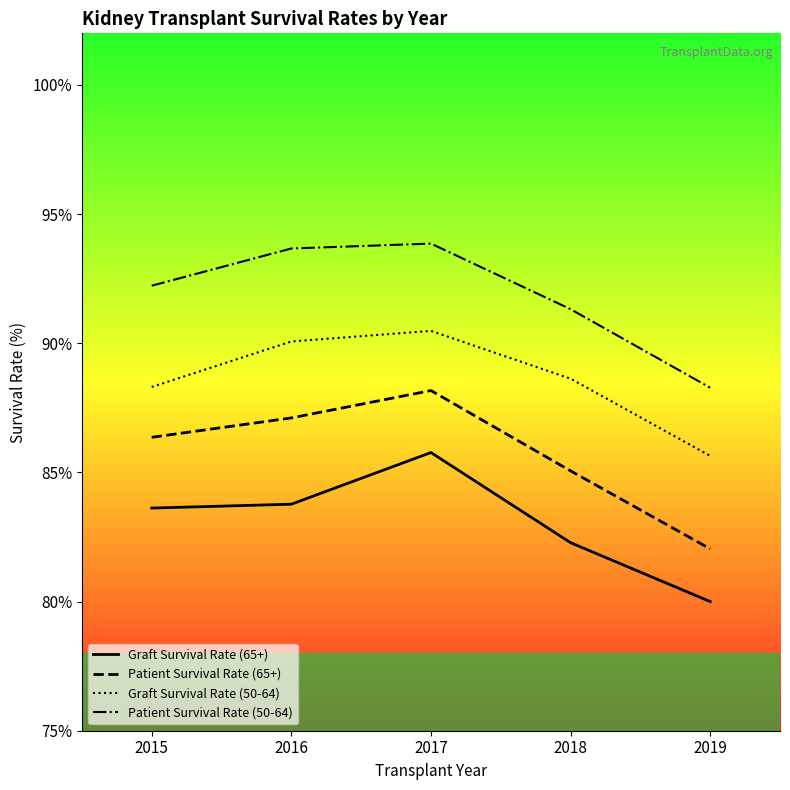

Is this an area chart (filled region under the line)?

No